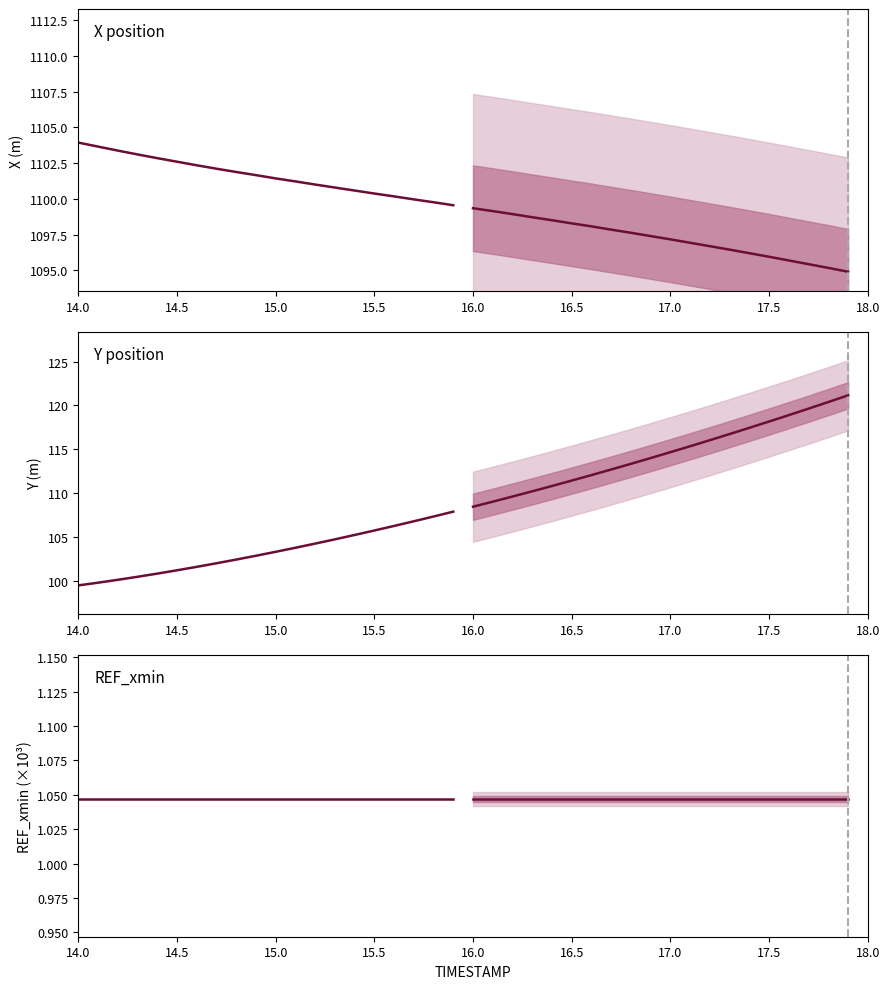

True or false: Y and REF_xmin cross at least once.

False